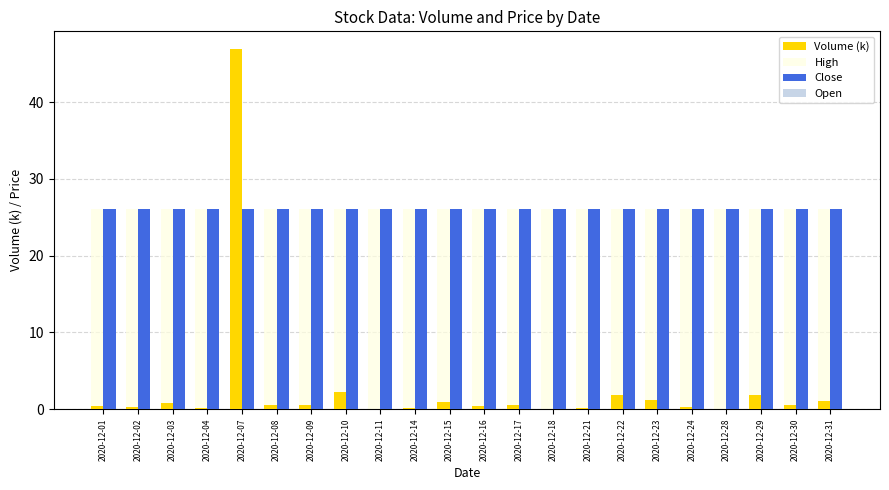

Which series changed the most between 2020-12-07 and 2020-12-10?

Volume (k)